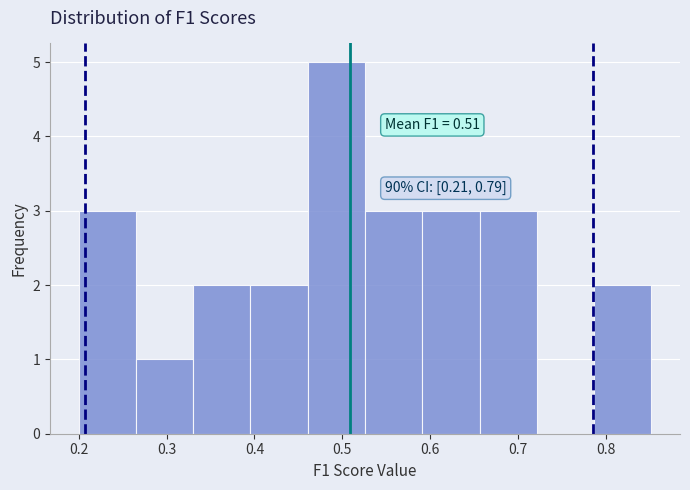

Over which range of the x-axis is the bar tallest?

0.46 to 0.53